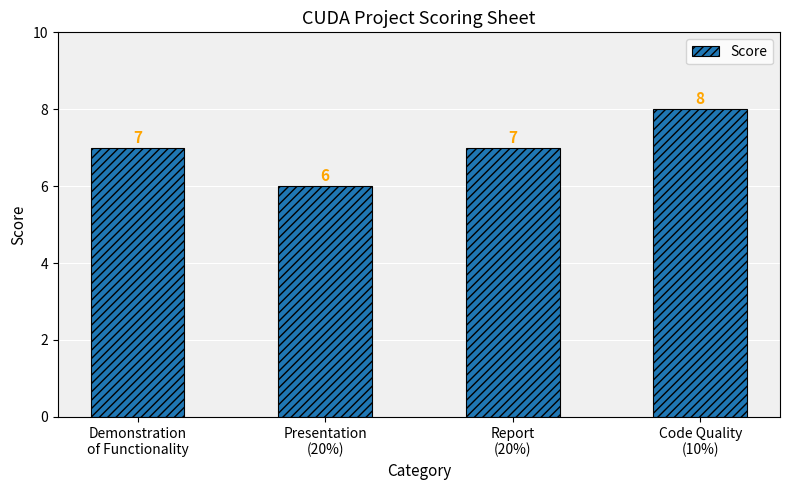

Approximately how many times larger is the value at Report
(20%) compared to Presentation
(20%)?

1.2